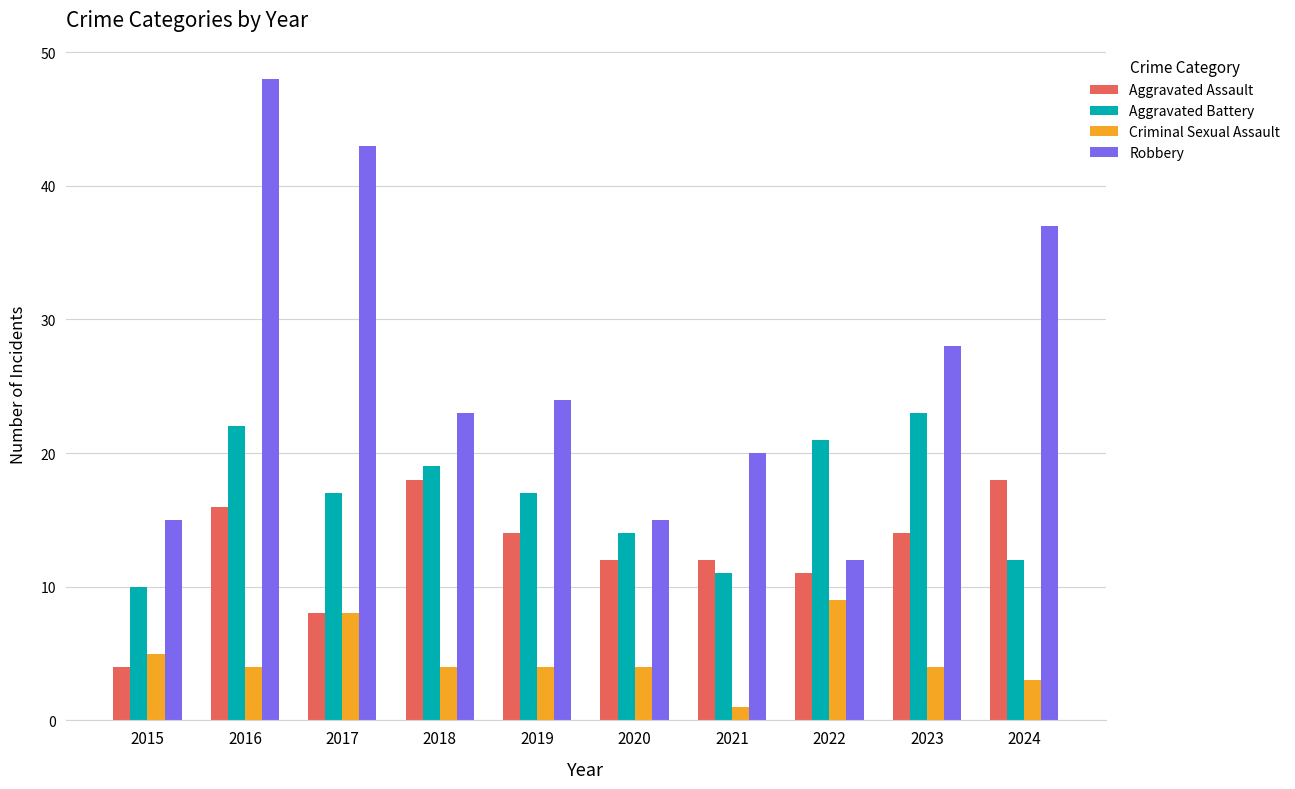

How many values in the Aggravated Assault series are below 14?

5